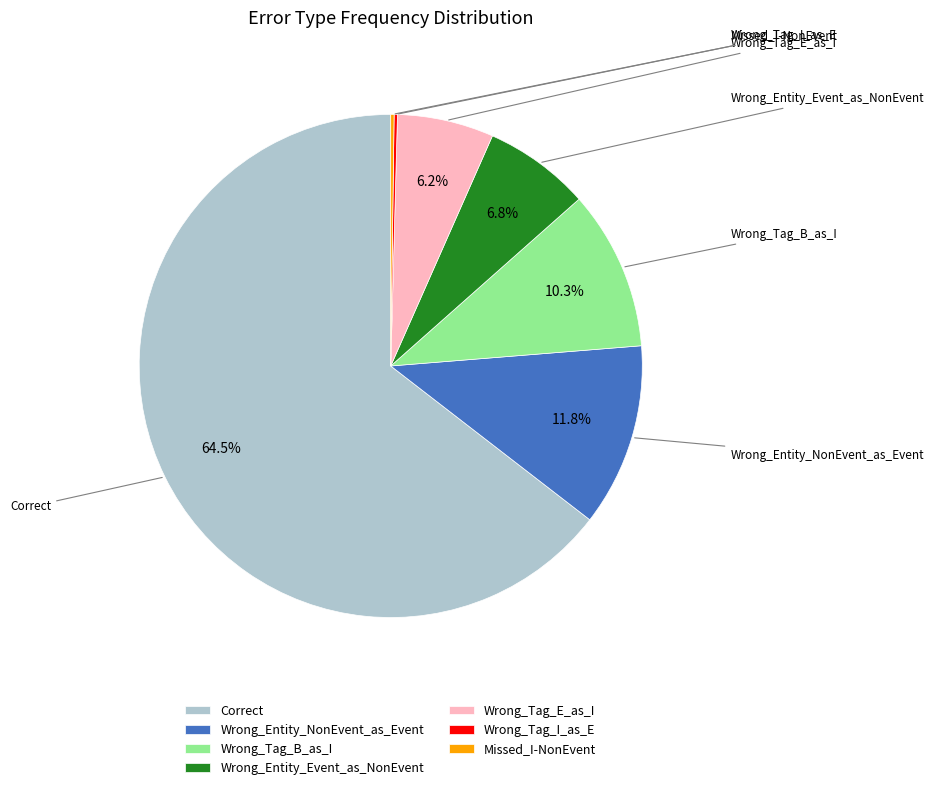

Between Wrong_Tag_E_as_I and Correct, which is larger?

Correct